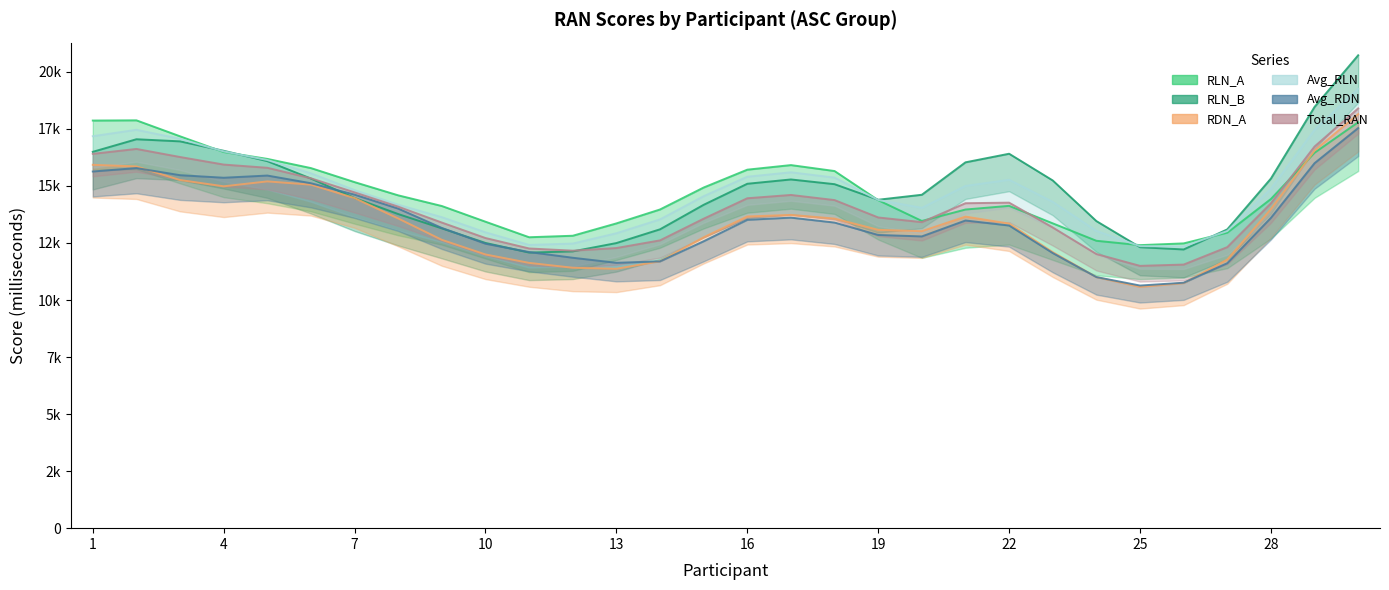

List the series in order of their peak value, lowest first.

Avg_RDN, RDN_A, Total_RAN, Avg_RLN, RLN_A, RLN_B